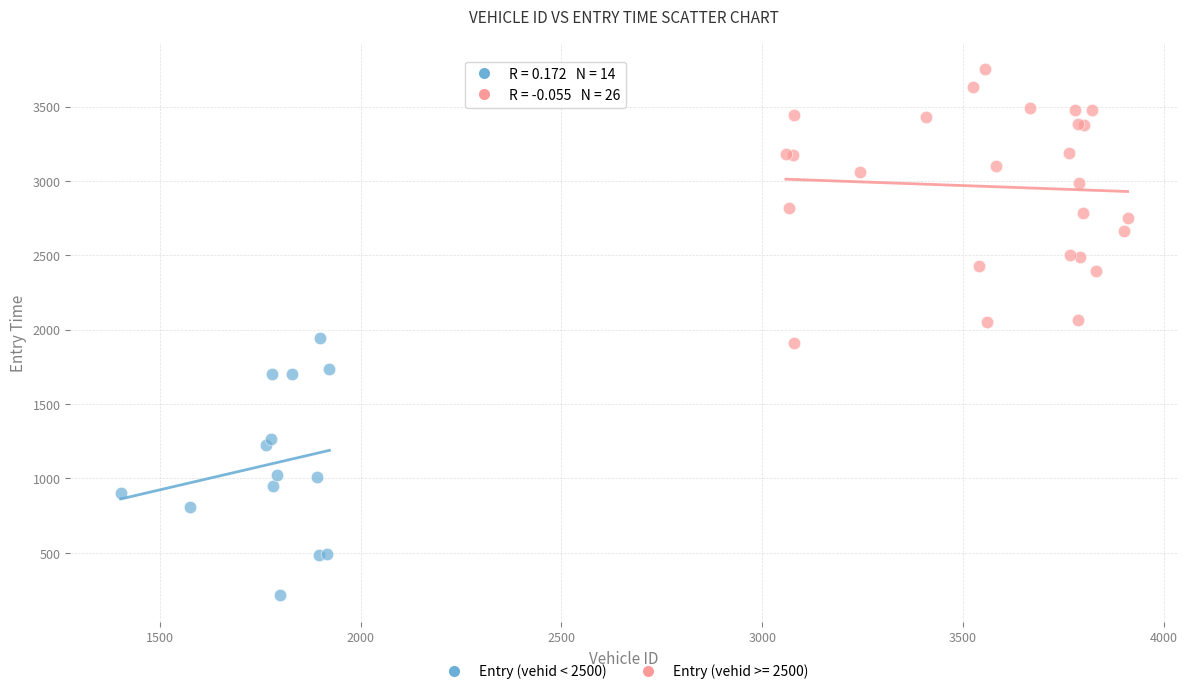

Which series reaches the minimum Y coordinate?

Entry (vehid < 2500)